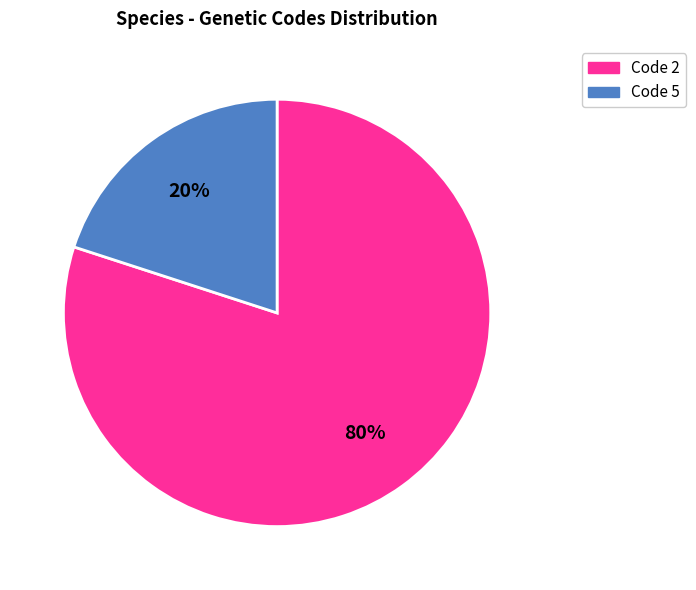

To the nearest percent, what is the difference between the largest and smallest slice percentages?

60%